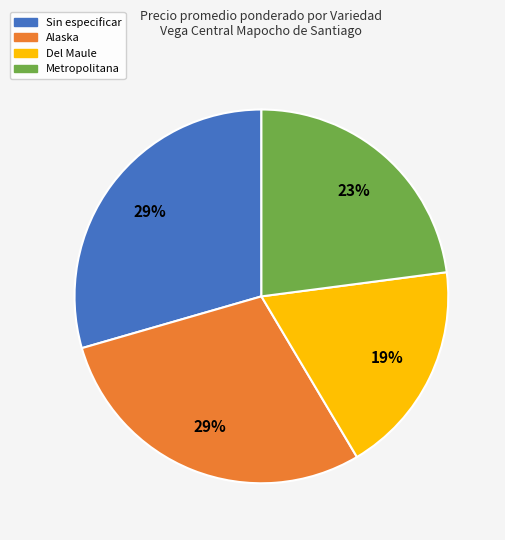

To the nearest percent, what is the average slice percentage?

25%